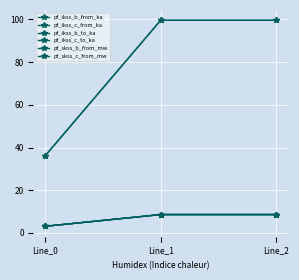

Which category has the highest value in the pf_skss_c_from_mw series?

Line_1